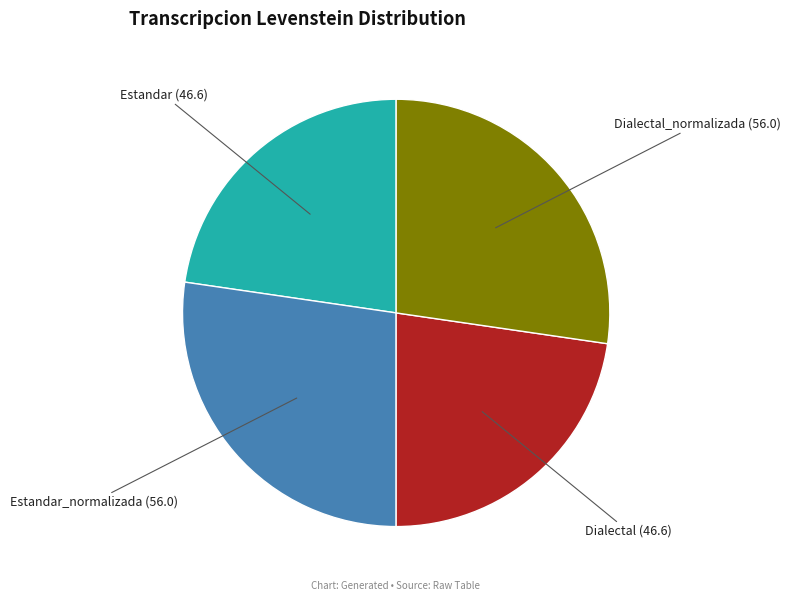

True or false: Dialectal_normalizada (56.0) accounts for 22% of the total.

False